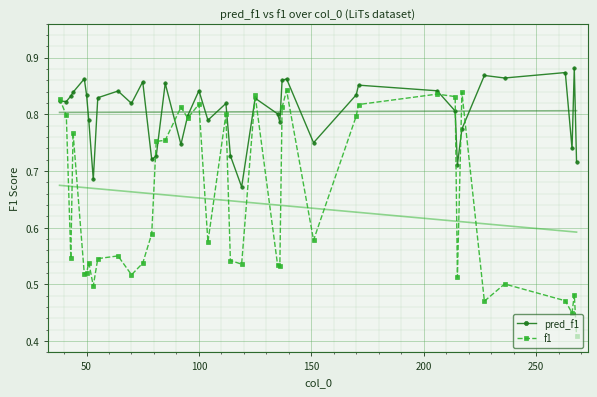

True or false: pred_f1 has more than 2 points higher than both neighbors.

True